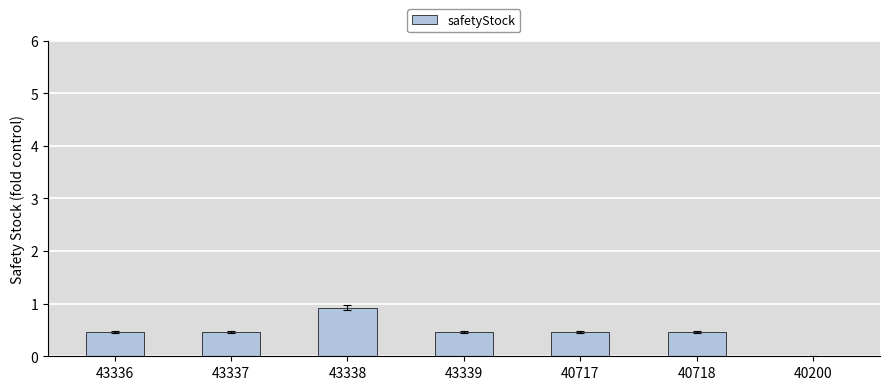

Which has a higher value, 43337 or 40200?

43337